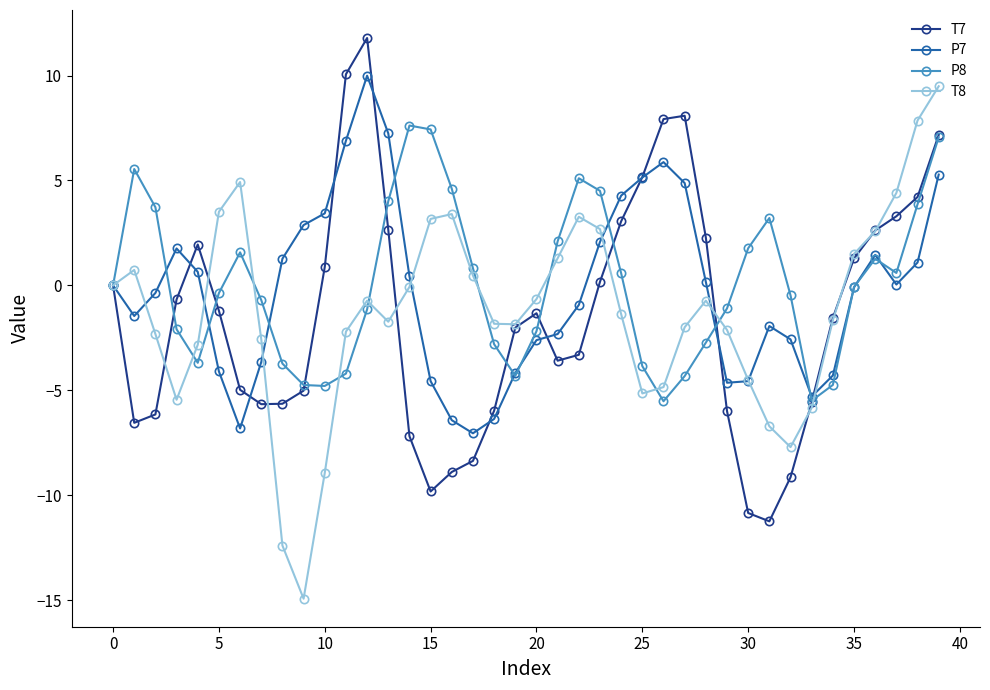

Does the chart have visible grid lines?

No